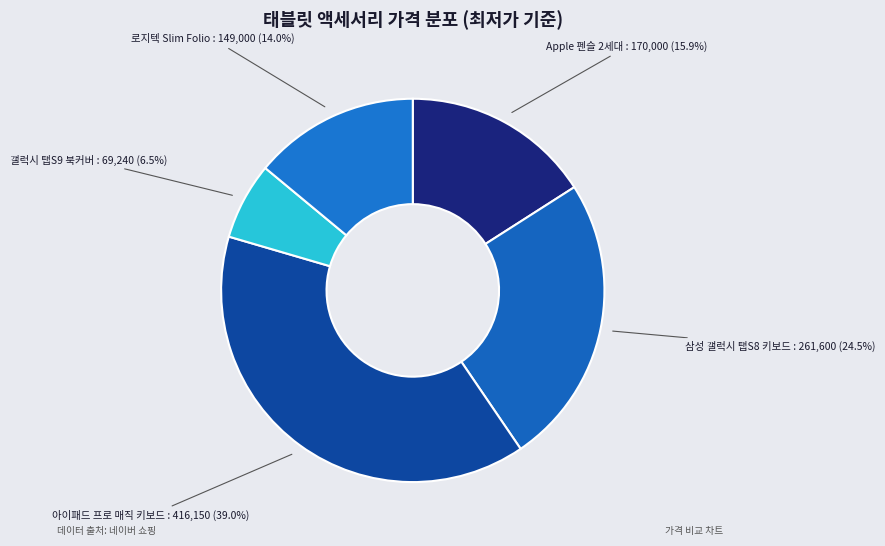

Between Apple 펜슬 2세대 and 아이패드 프로 매직 키보드, which is larger?

아이패드 프로 매직 키보드